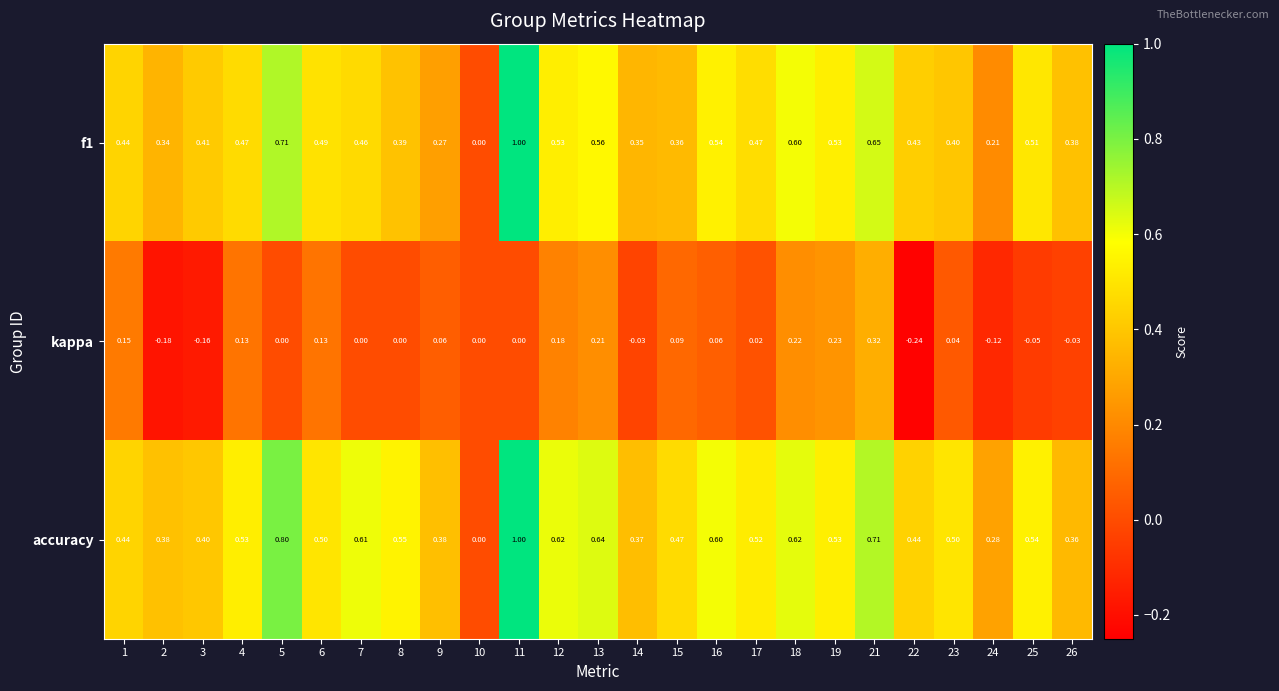

Which series has the largest total across all categories?

accuracy